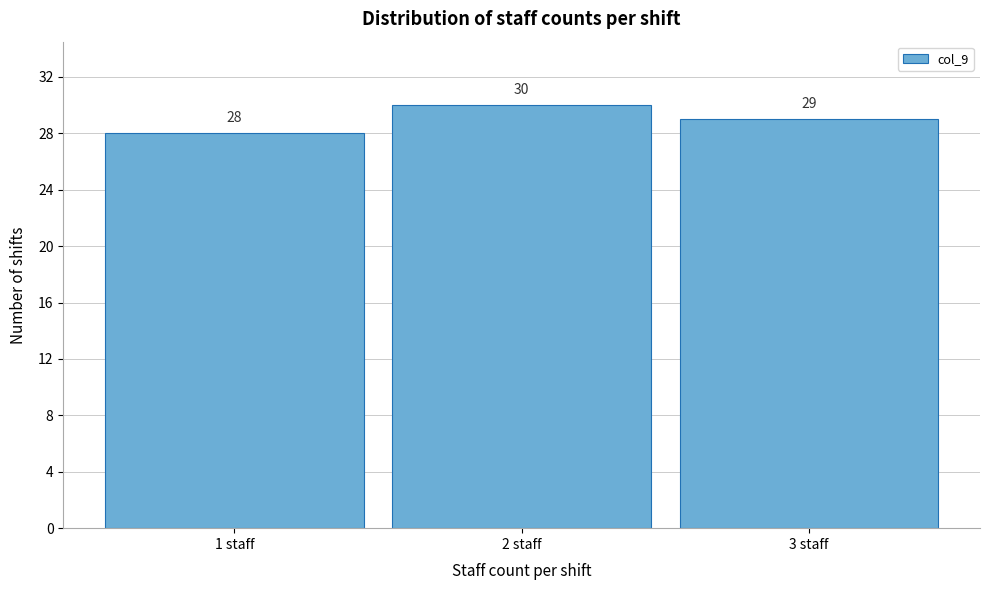

Reading left to right, list all the values displayed in this chart.

1 staff=28	2 staff=30	3 staff=29